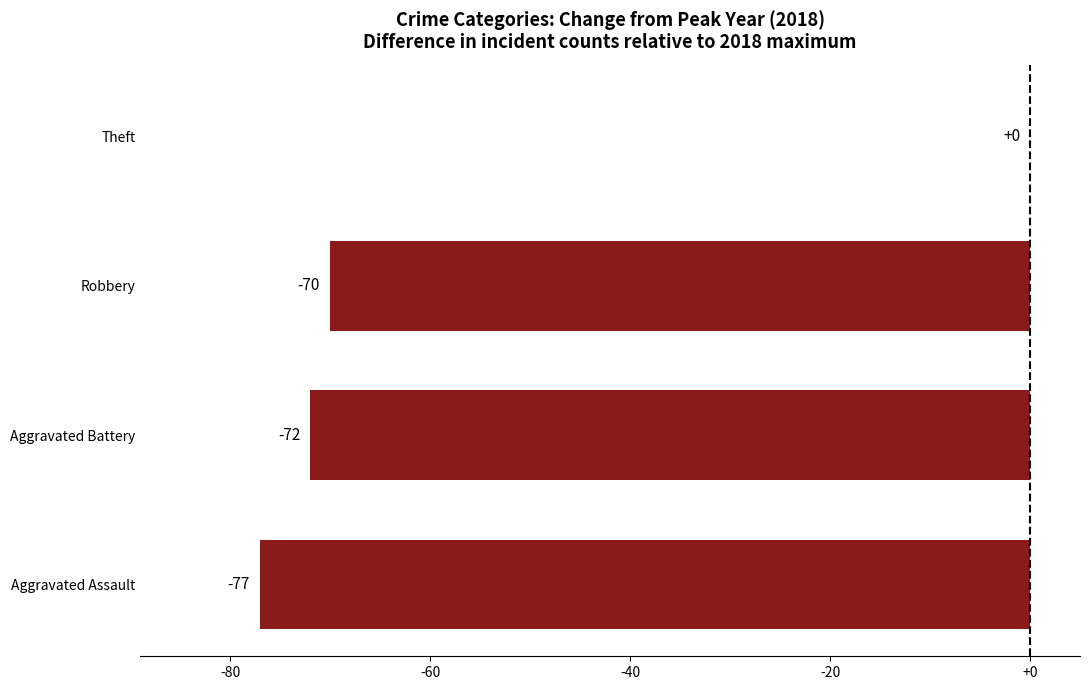

Is it true that the value at Theft is 0?

True